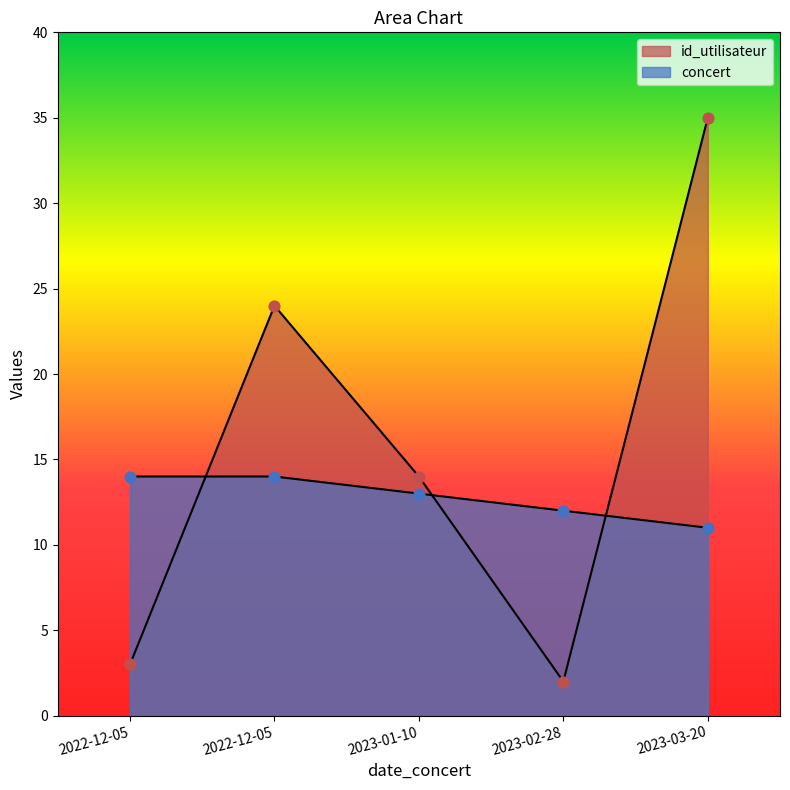

Which series contains the lowest Y value?

id_utilisateur